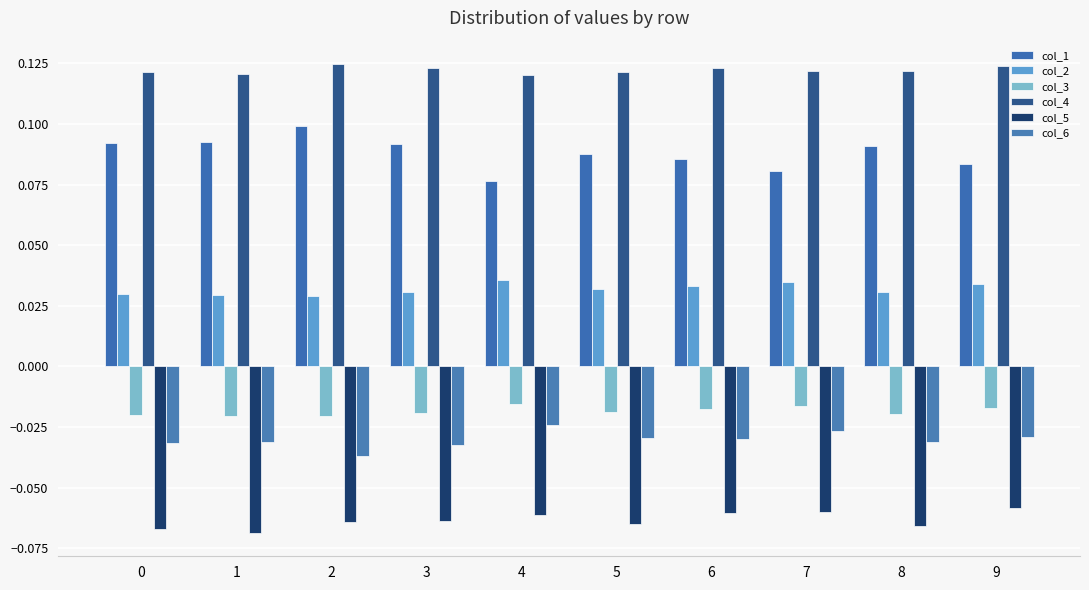

Rank the series by their maximum value, from lowest to highest.

col_5, col_6, col_3, col_2, col_1, col_4